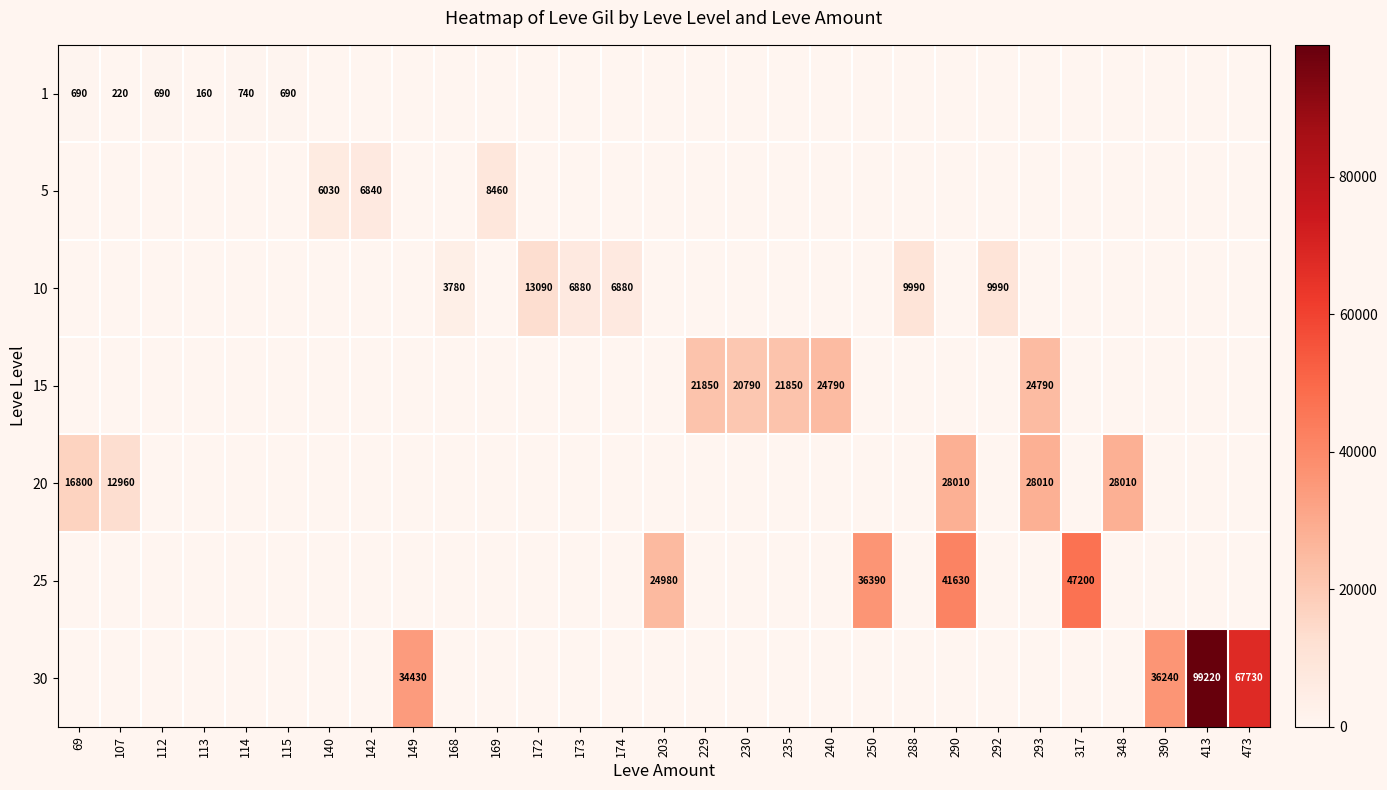

How many distinct data groups are displayed?

7